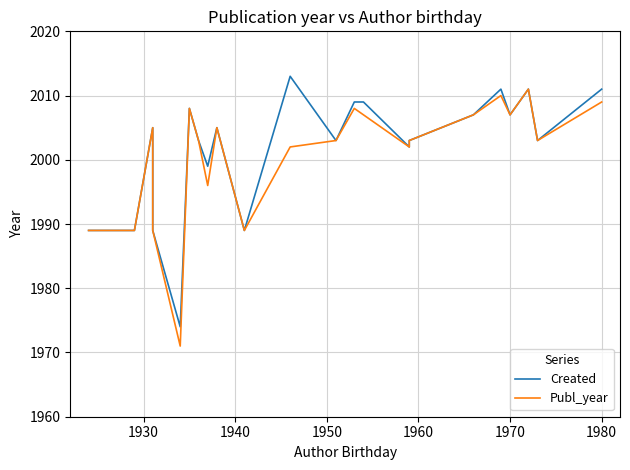

Reading left to right, what are all the values shown in this chart?

Created: 1989	1989	2005	1989	1974	2008	2003	1999	2005	1989	2013	2003	2009	2009	2002	2003	2007	2007	2011	2007	2011	2003	2011
Publ_year: 1989	1989	2005	1989	1971	2008	2003	1996	2005	1989	2002	2003	2008	2007	2002	2003	2007	2007	2010	2007	2011	2003	2009